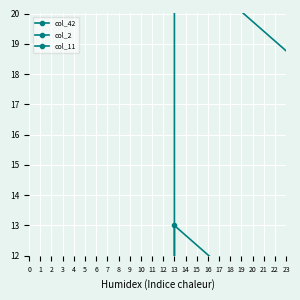

Which series has the largest total across all categories?

col_42